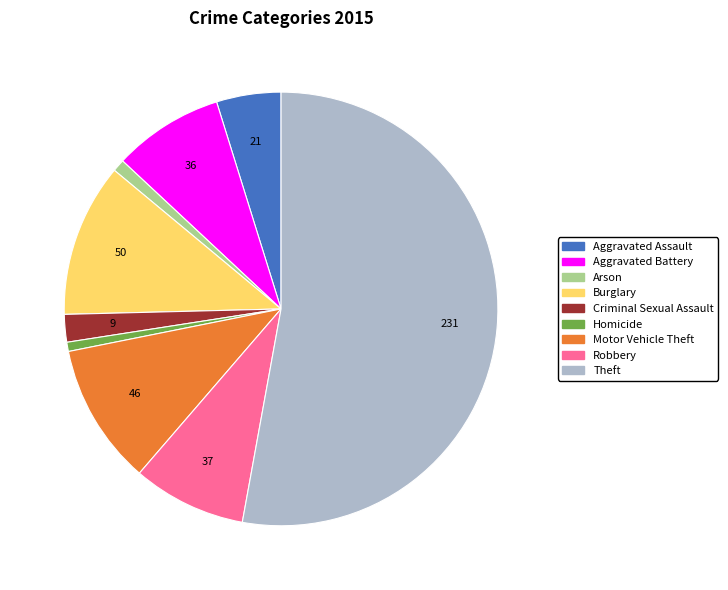

How many segments does this pie chart have?

9